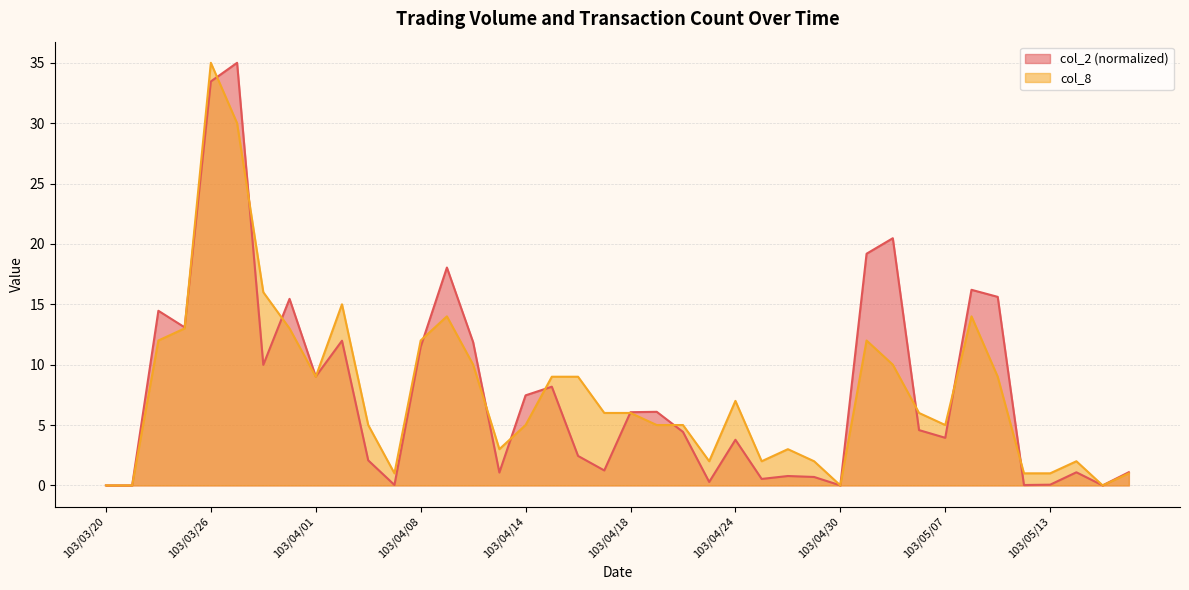

What is the difference between the second highest and second lowest values in the col_2 series?

33.5